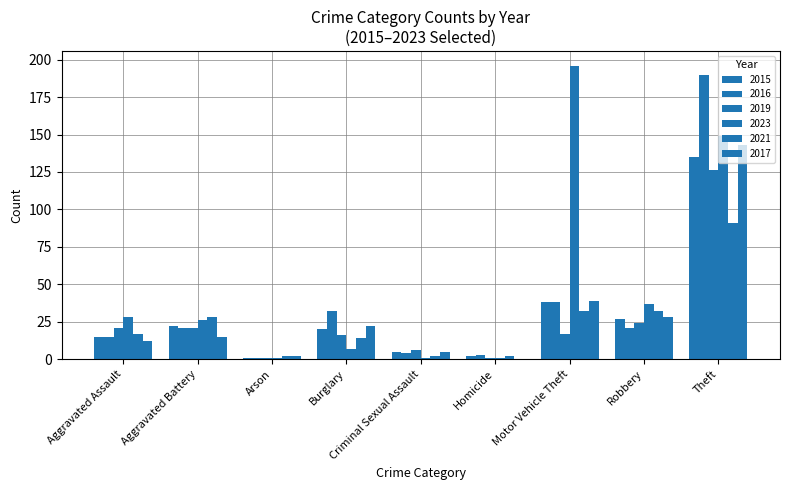

Which series has the largest range (max minus min)?

2023